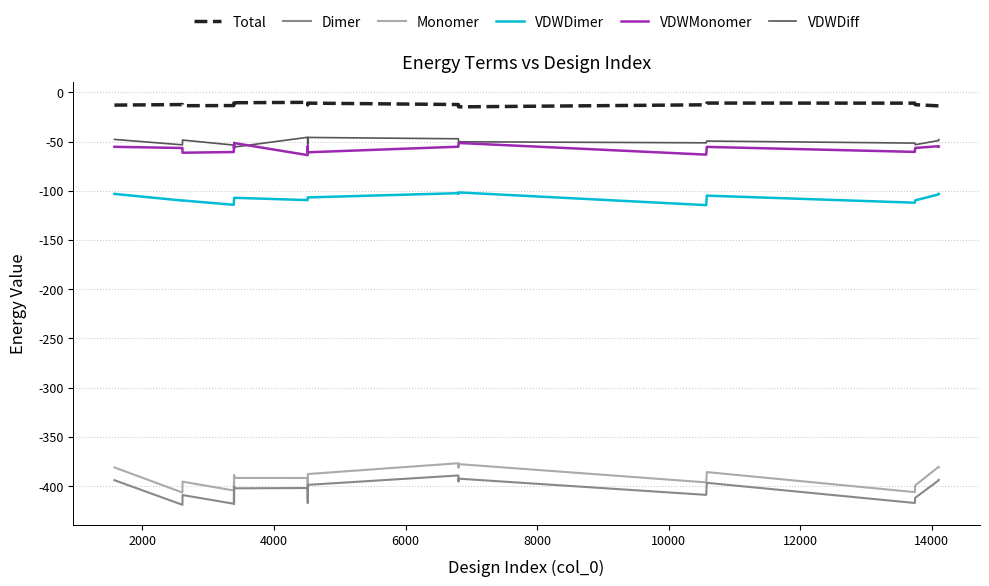

What is the highest value of the VDWDimer series?

-101.7